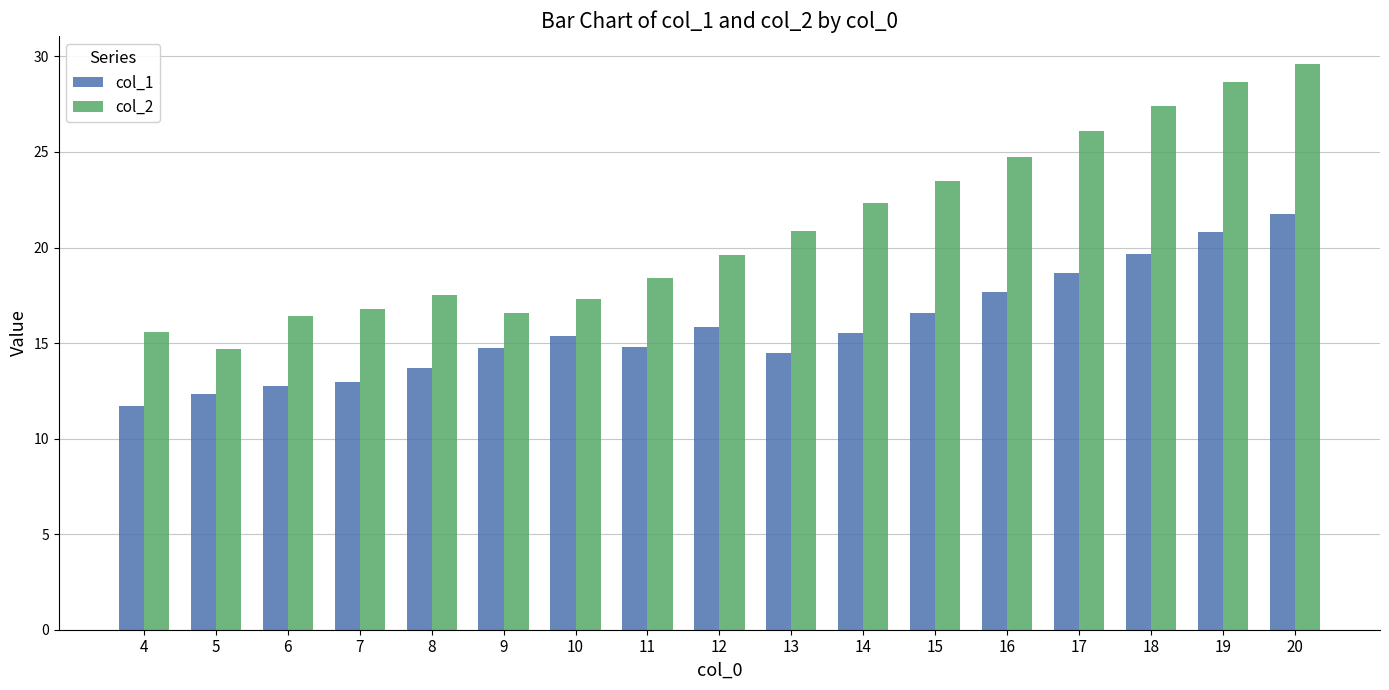

Which series has the largest range (max minus min)?

col_2